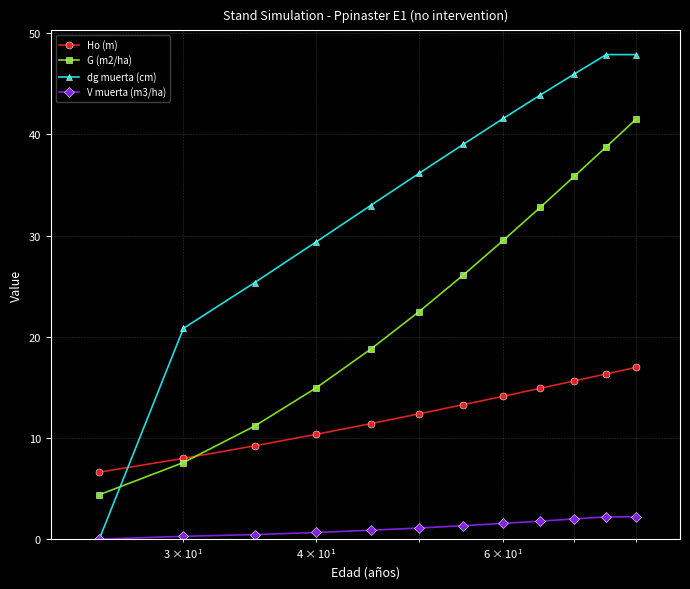

List the series in order of their overall mean, lowest first.

V muerta (m3/ha), Ho (m), G (m2/ha), dg muerta (cm)